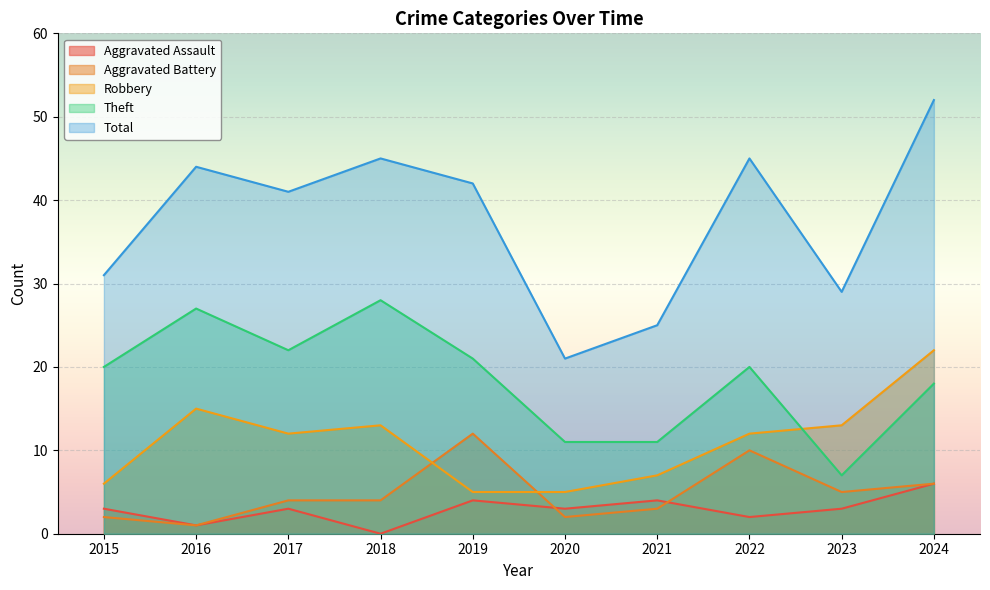

At which category is the sum across all series the highest?

2024